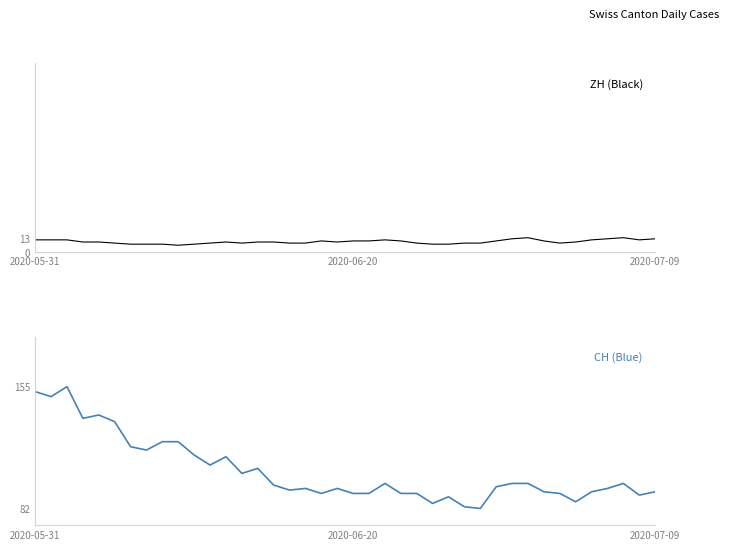

True or false: ZH has a value of 10 at 2020-06-20.

True